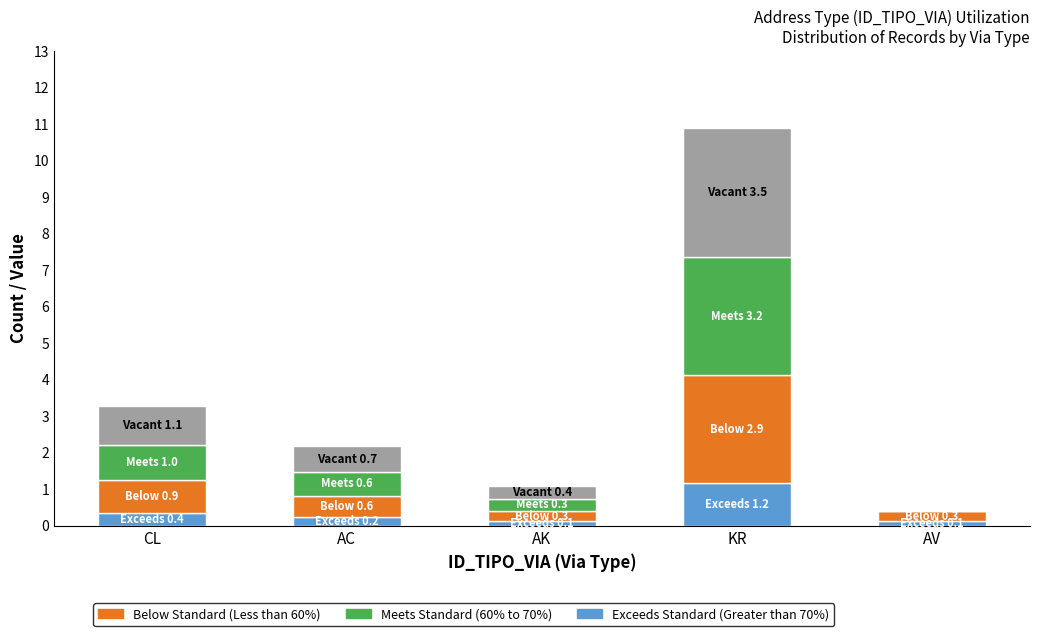

Reading left to right, list the values for the Exceeds Standard (Greater than 70%) series.

CL=0.4	AC=0.2	AK=0.1	KR=1.2	AV=0.1